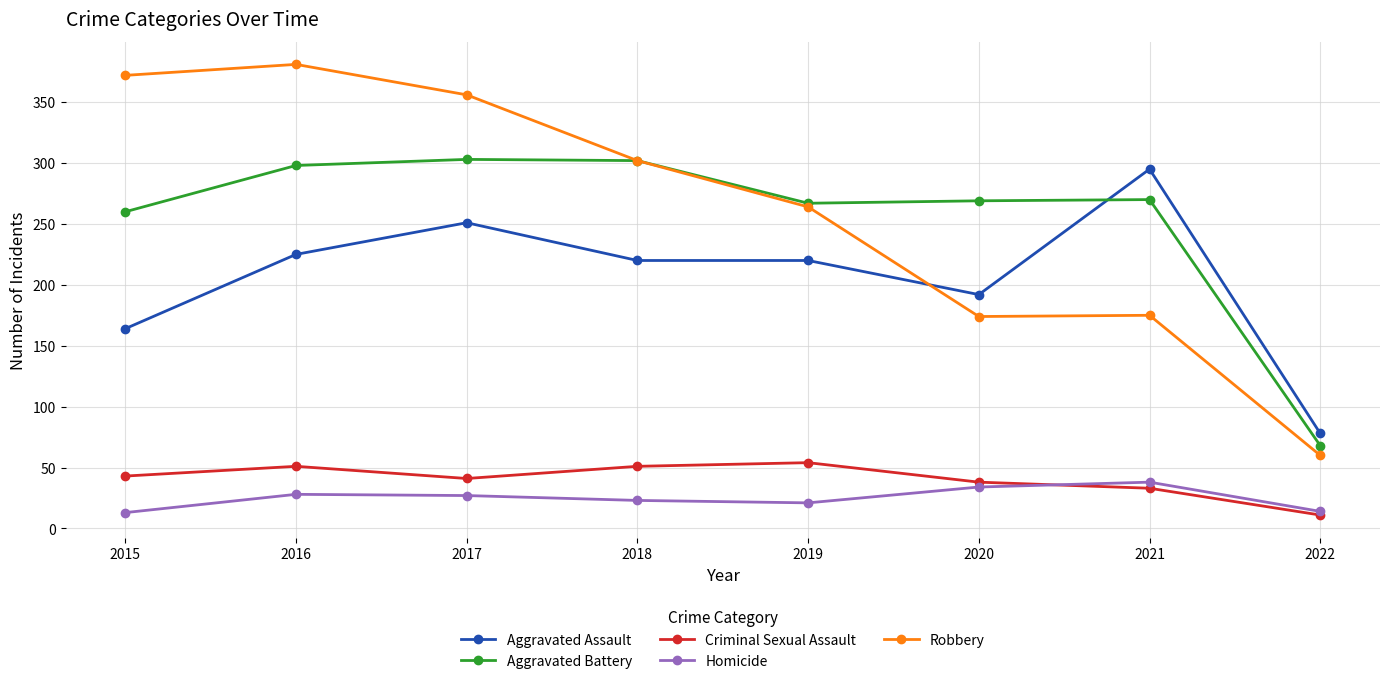

How many intersections are there between Aggravated Assault and Aggravated Battery?

1